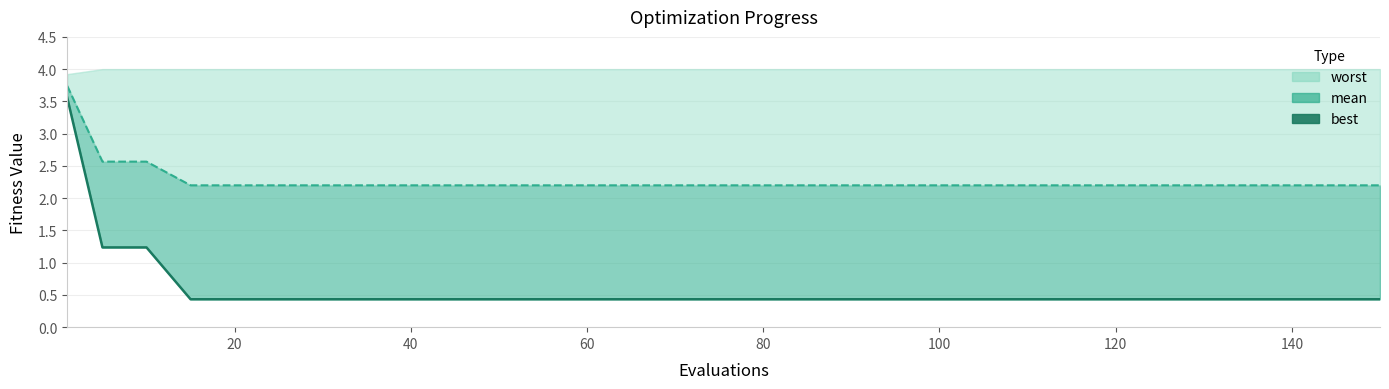

The value at 9 is 0.1. True or false?

False